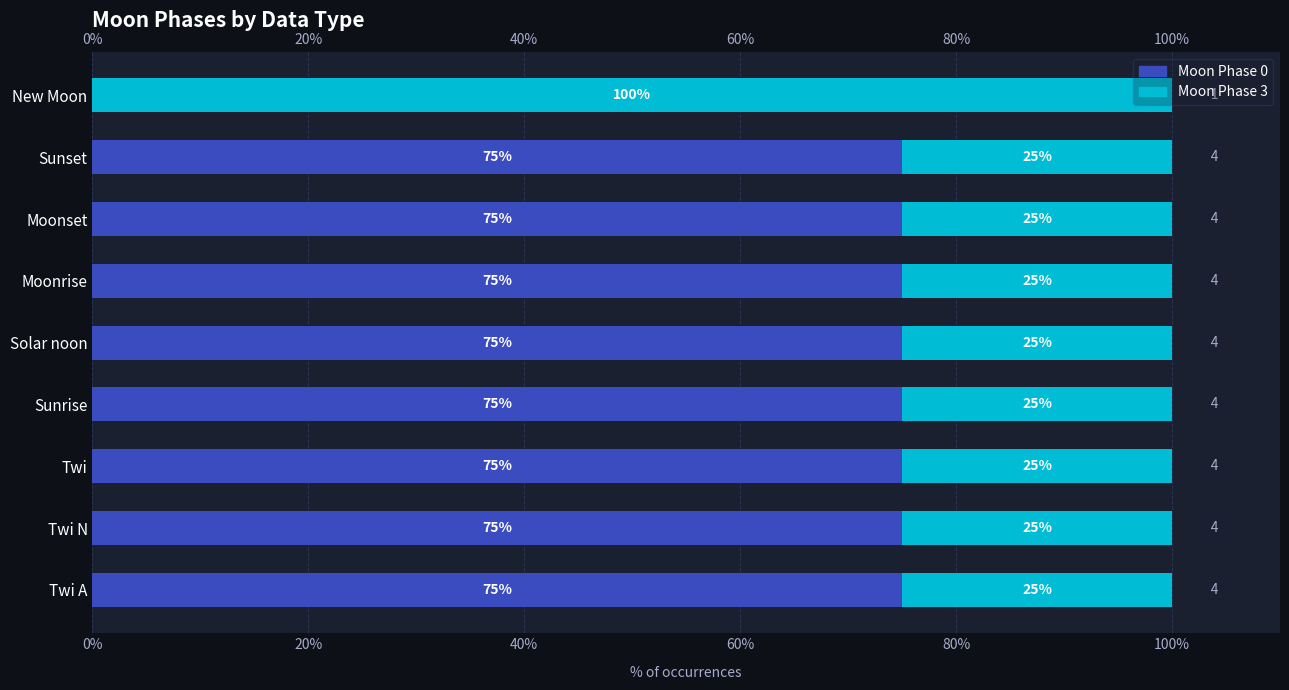

The Moon Phase 0 series shows 117 at Twi. True or false?

False